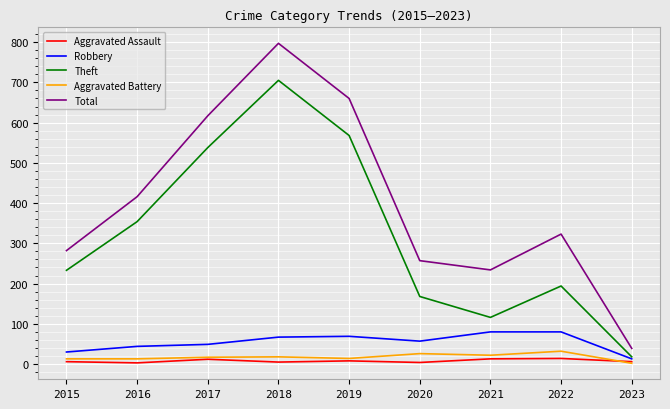

List the labels in order of Theft value, largest first.

2018, 2019, 2017, 2016, 2015, 2022, 2020, 2021, 2023